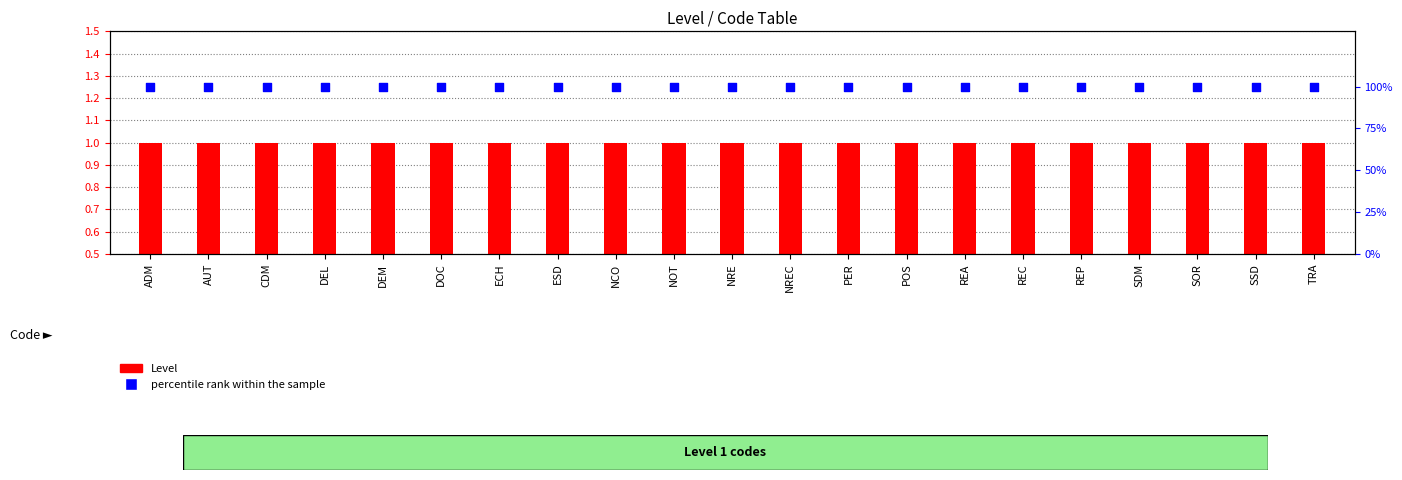

At which category is the sum across all series the highest?

ADM